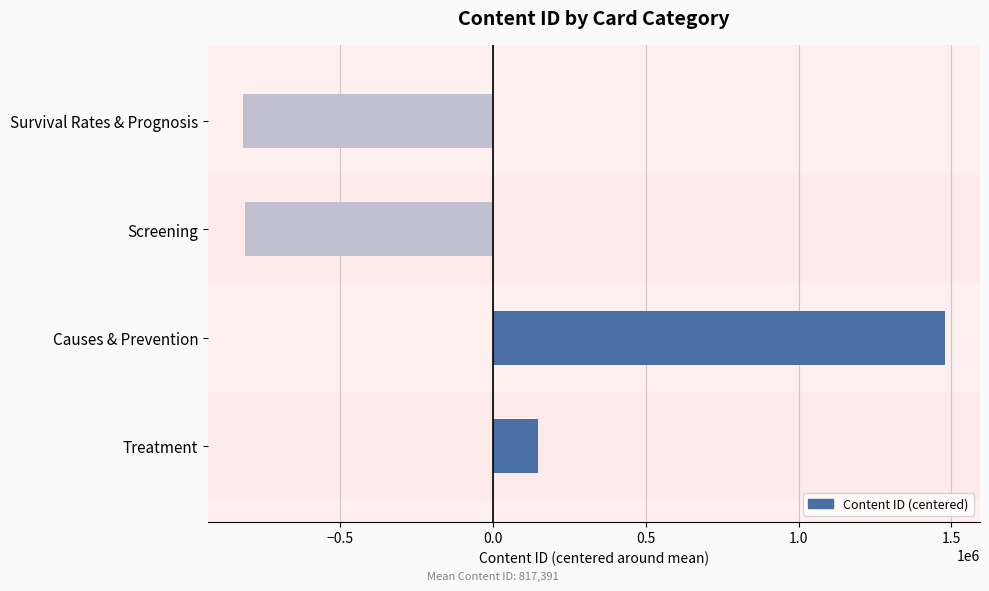

What is the difference between the maximum and minimum values?

2296248.0